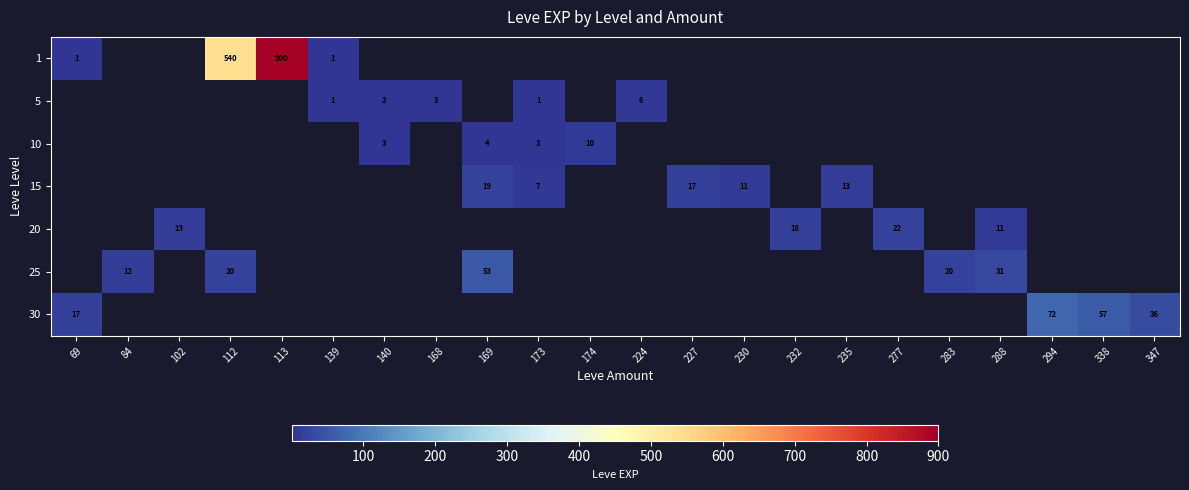

True or false: 1 has a value of 0 at 69.

False